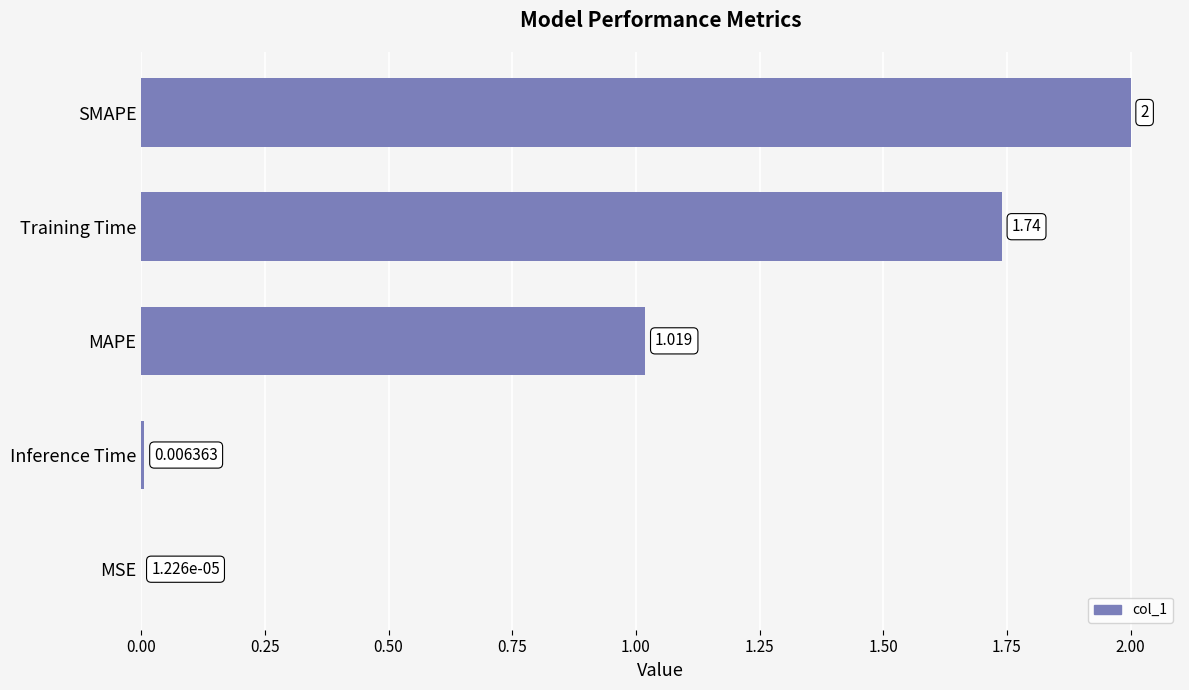

Between MSE and MAPE, which is larger?

MAPE